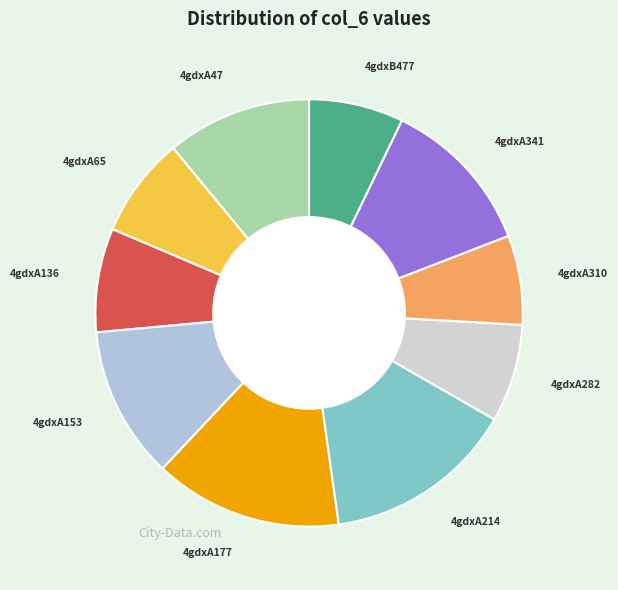

Is 4gdxA65 the majority of the pie?

No